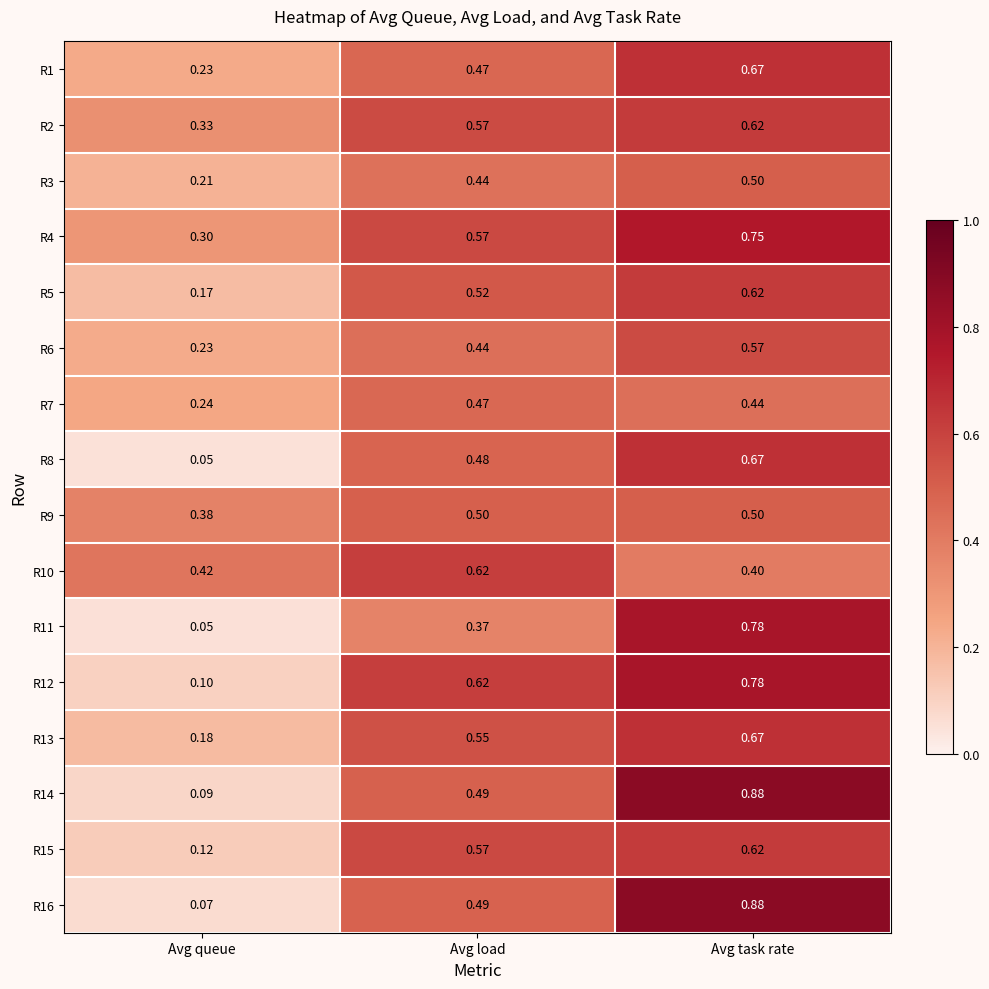

At which category is the sum across all series the highest?

Avg task rate